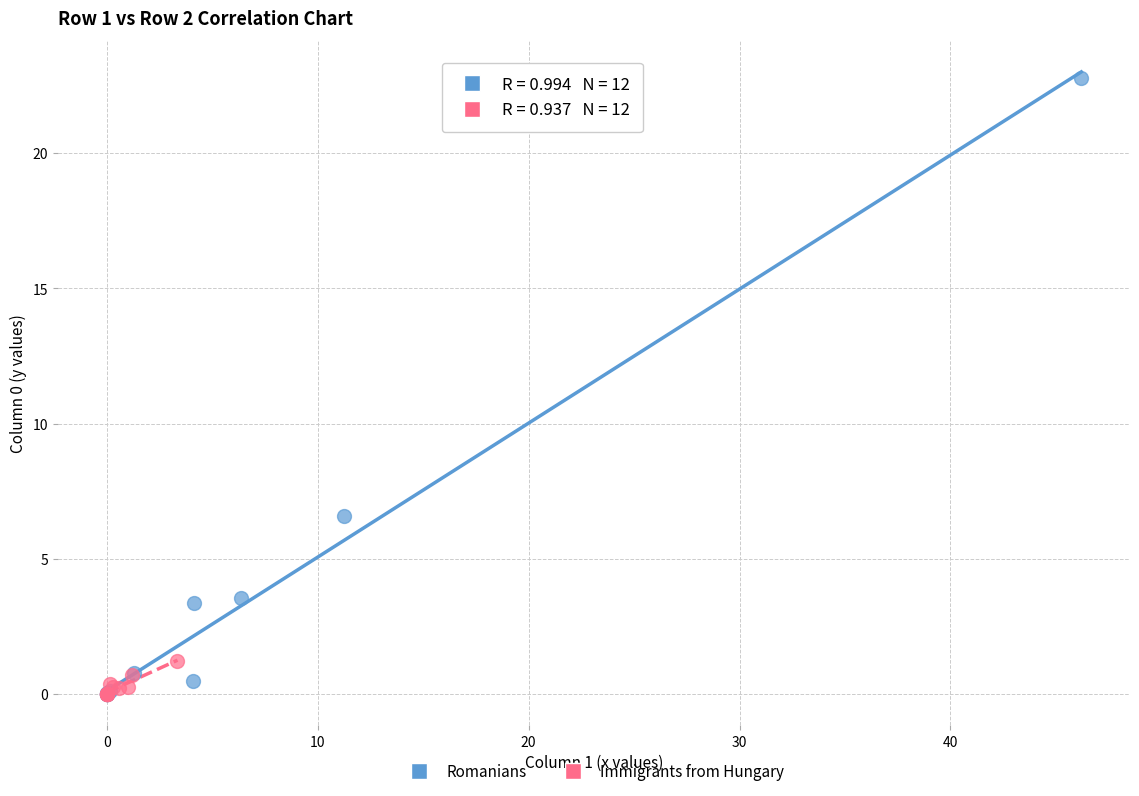

Which series has the largest Y range (max minus min)?

Romanians